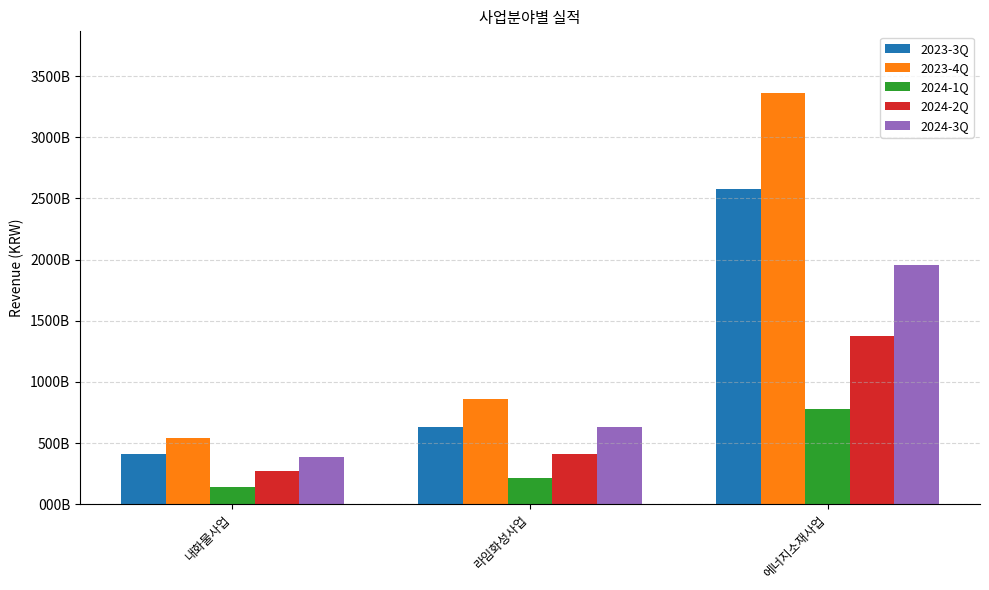

Reading right to left, transcribe all the data shown in this chart.

2023-3Q: 에너지소재사업=2575574000000	라임화성사업=627137000000	내화물사업=411320000000
2023-4Q: 에너지소재사업=3361799000000	라임화성사업=856606000000	내화물사업=541466000000
2024-1Q: 에너지소재사업=781656000000	라임화성사업=215480000000	내화물사업=141286000000
2024-2Q: 에너지소재사업=1374972000000	라임화성사업=408659000000	내화물사업=270278000000
2024-3Q: 에너지소재사업=1957982000000	라임화성사업=629805000000	내화물사업=388910000000